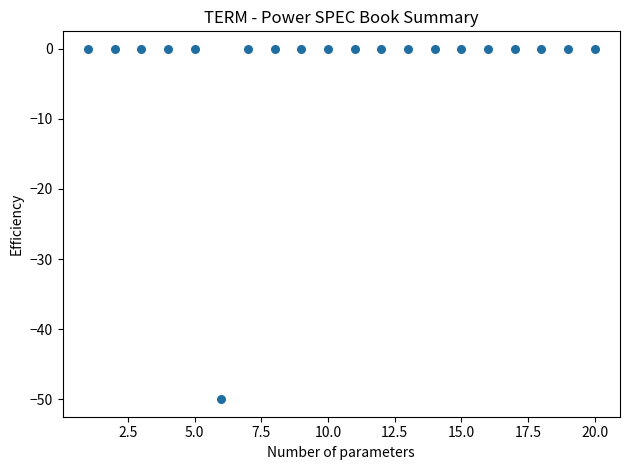

What is the range of Y values (max minus min)?

50